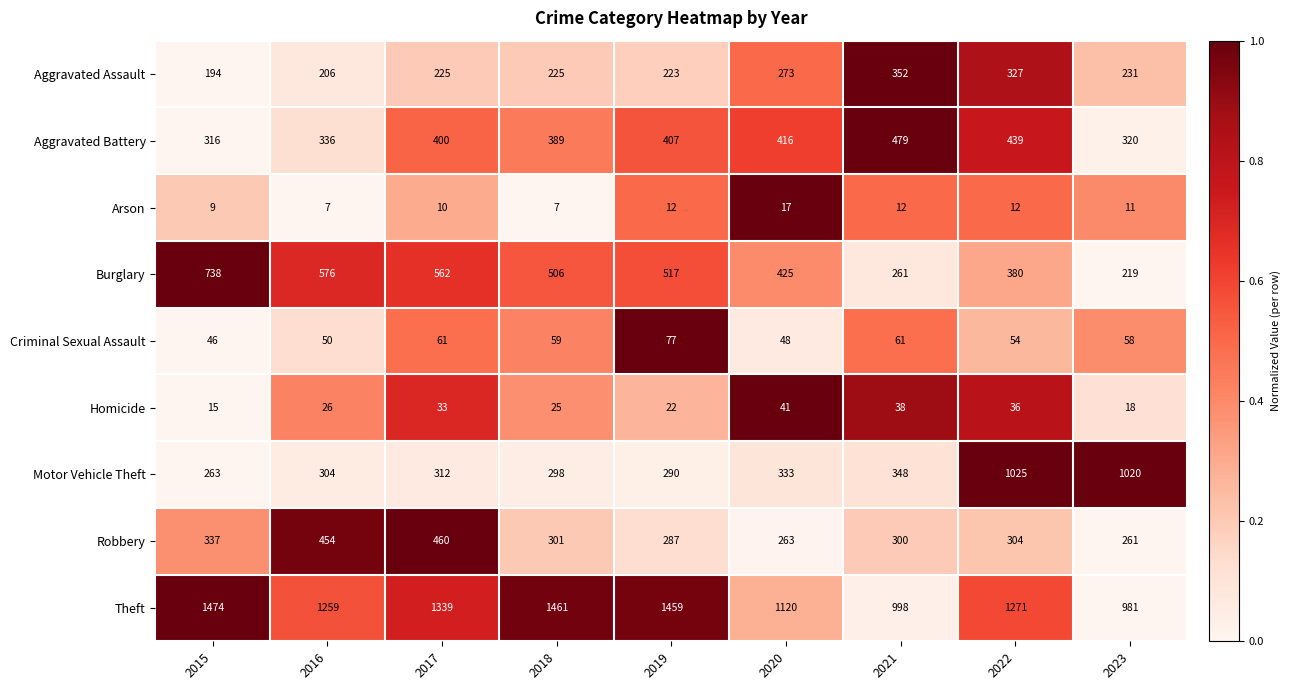

Rank the series by their maximum value, from highest to lowest.

Theft, Motor Vehicle Theft, Burglary, Aggravated Battery, Robbery, Aggravated Assault, Criminal Sexual Assault, Homicide, Arson